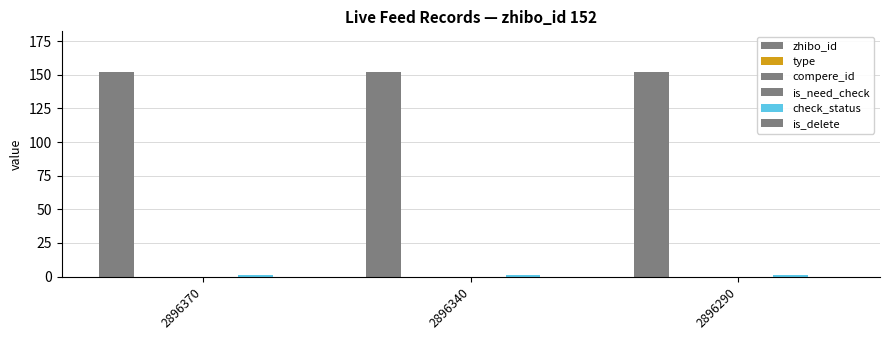

Which series changed the most between 2896370 and 2896290?

zhibo_id